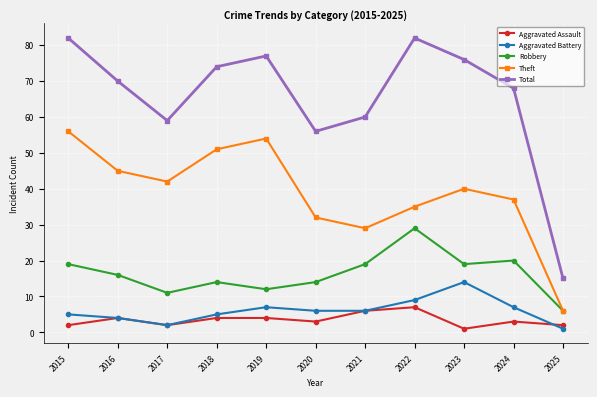

What is the difference between the Total values at 2024 and 2023?

8